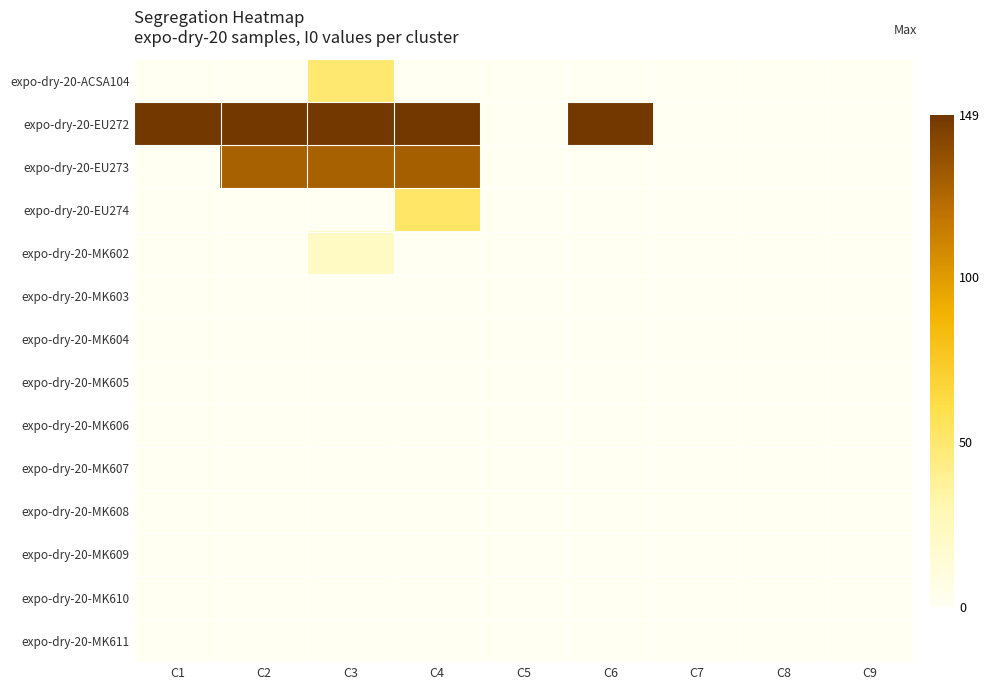

Reading left to right, list all the values displayed in this chart.

expo-dry-20-ACSA104: C1=0	C2=0	C3=49	C4=0	C5=0	C6=0	C7=0	C8=0	C9=0
expo-dry-20-EU272: C1=149	C2=149	C3=149	C4=149	C5=0	C6=149	C7=0	C8=0	C9=0
expo-dry-20-EU273: C1=0	C2=128	C3=128	C4=129	C5=0	C6=0	C7=0	C8=0	C9=0
expo-dry-20-EU274: C1=0	C2=0	C3=0	C4=52	C5=0	C6=0	C7=0	C8=0	C9=0
expo-dry-20-MK602: C1=0	C2=0	C3=22	C4=0	C5=0	C6=0	C7=0	C8=0	C9=0
expo-dry-20-MK603: C1=0	C2=0	C3=0	C4=0	C5=0	C6=0	C7=0	C8=0	C9=0
expo-dry-20-MK604: C1=0	C2=0	C3=0	C4=0	C5=0	C6=0	C7=0	C8=0	C9=0
expo-dry-20-MK605: C1=0	C2=0	C3=0	C4=0	C5=0	C6=0	C7=0	C8=0	C9=0
expo-dry-20-MK606: C1=0	C2=0	C3=0	C4=0	C5=0	C6=0	C7=0	C8=0	C9=0
expo-dry-20-MK607: C1=0	C2=0	C3=0	C4=0	C5=0	C6=0	C7=0	C8=0	C9=0
expo-dry-20-MK608: C1=0	C2=0	C3=0	C4=0	C5=0	C6=0	C7=0	C8=0	C9=0
expo-dry-20-MK609: C1=0	C2=0	C3=0	C4=0	C5=0	C6=0	C7=0	C8=0	C9=0
expo-dry-20-MK610: C1=0	C2=0	C3=0	C4=0	C5=0	C6=0	C7=0	C8=0	C9=0
expo-dry-20-MK611: C1=0	C2=0	C3=0	C4=0	C5=0	C6=0	C7=0	C8=0	C9=0